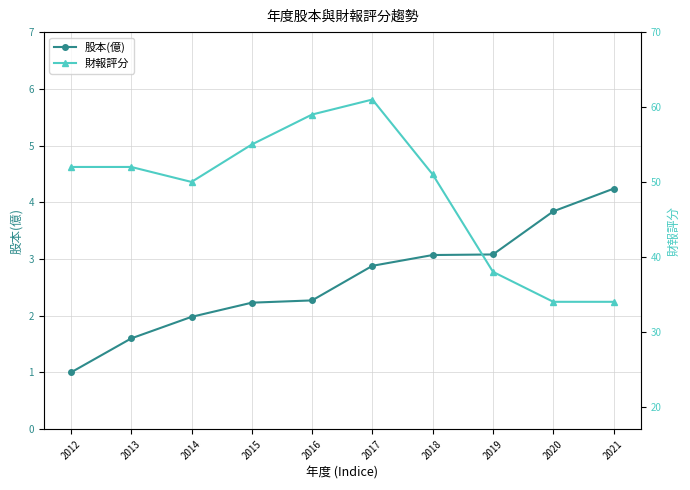

What is the spread (max minus min) of values at 2014?

48.0